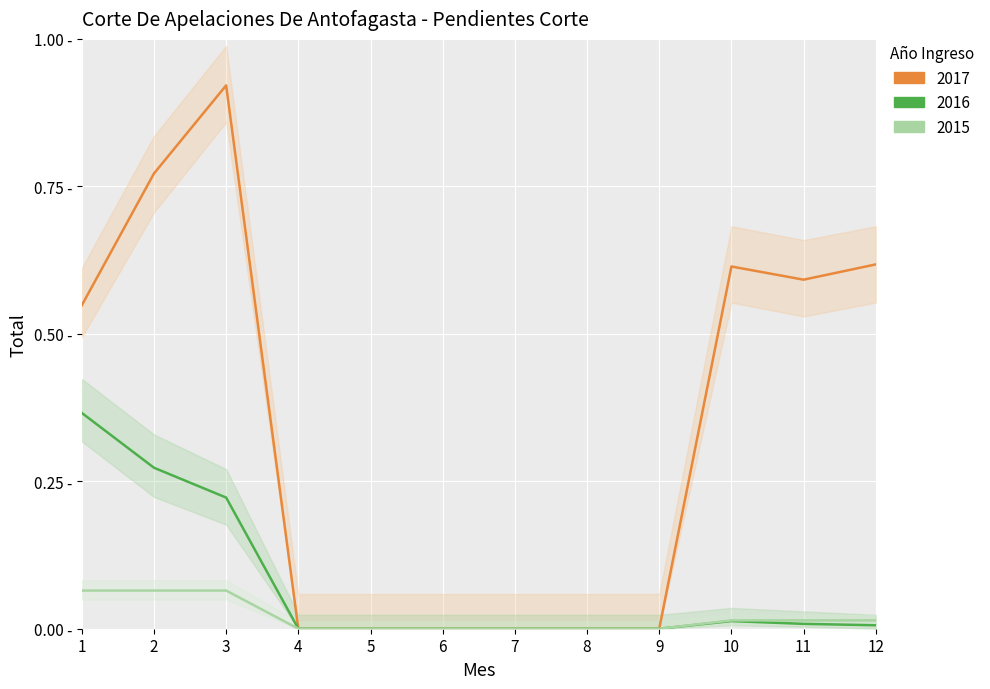

True or false: 2015 has a value of 0.0 at 6.

True